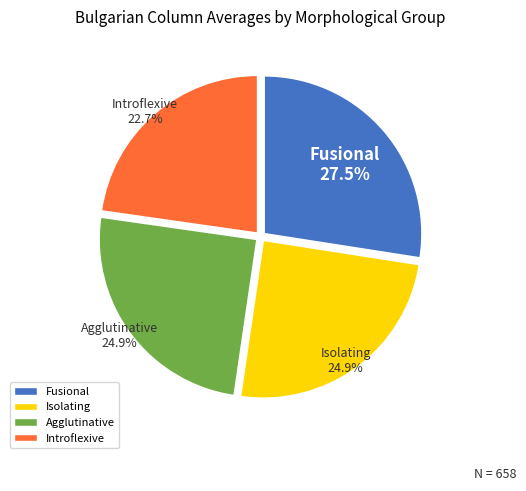

Is it true that Introflexive is 34% of the pie?

False